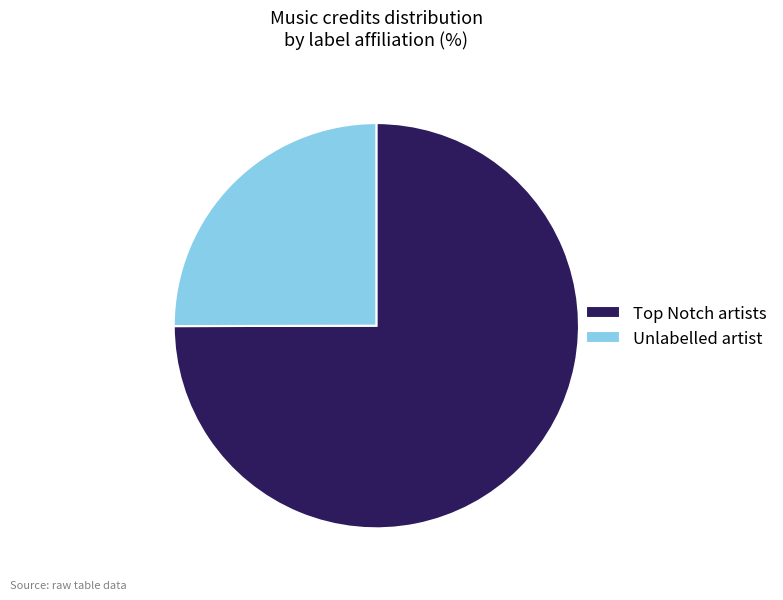

Is it true that Unlabelled artist is 25% of the pie?

True